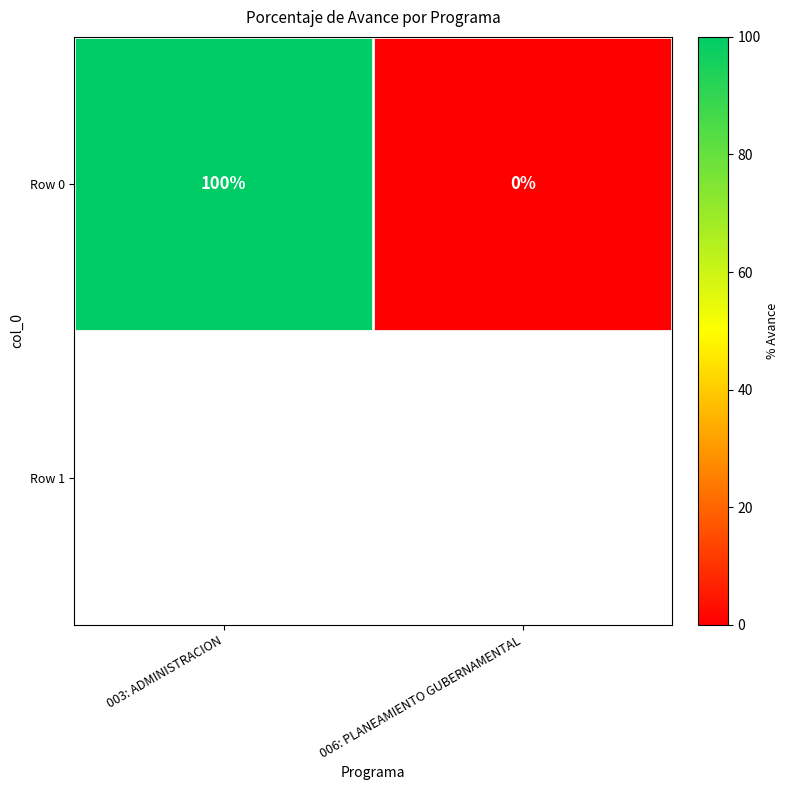

Reading left to right, transcribe all the data shown in this chart.

100	0